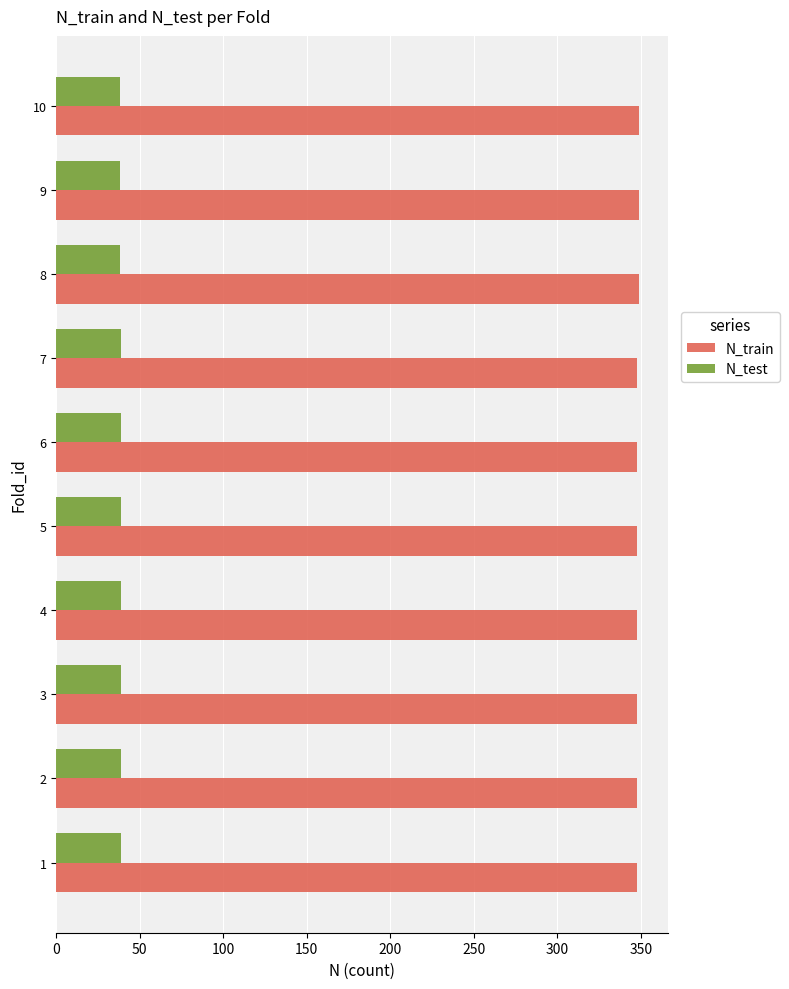

The value of N_train at 10 is 349. True or false?

True